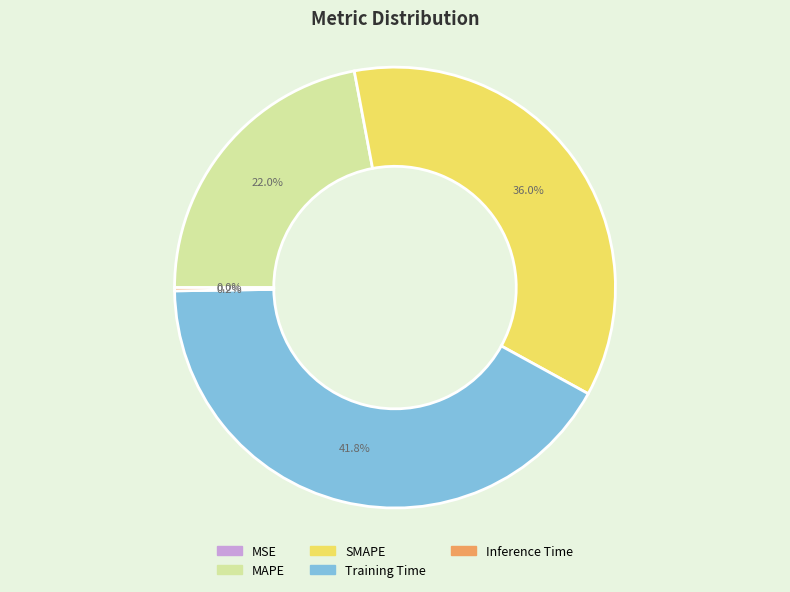

What is the total percentage of MAPE and Training Time?

63.8%